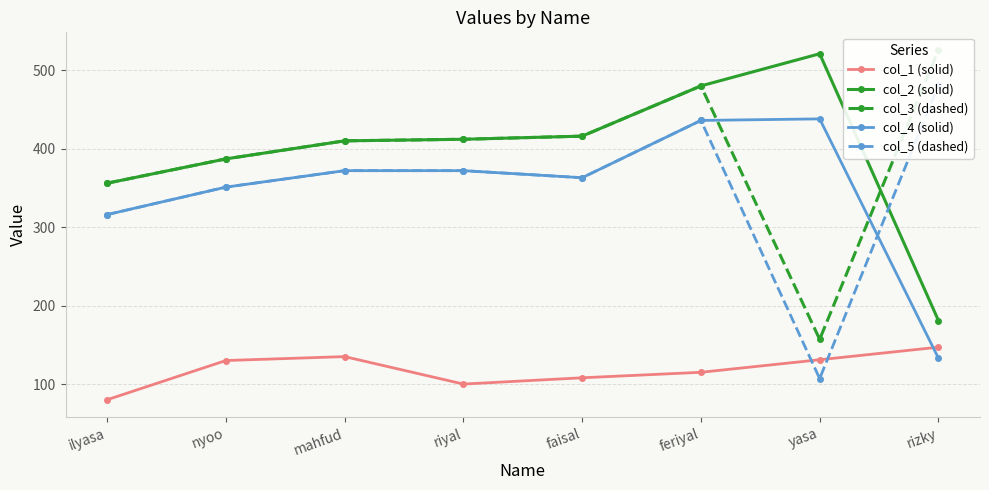

What is the total value across all series at mahfud?

1699